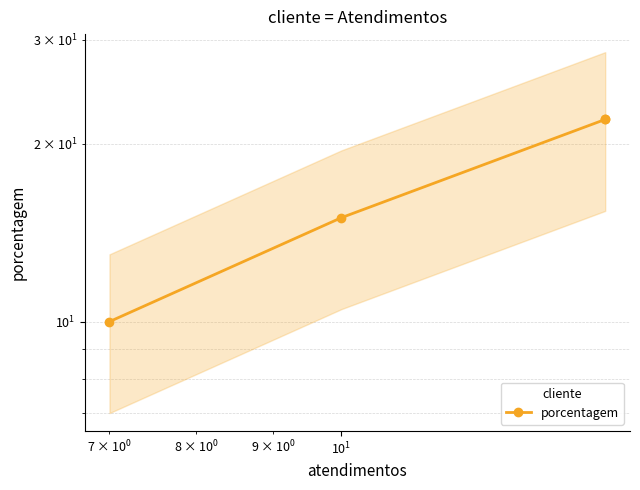

Does the chart display data point markers on the line(s)?

Yes